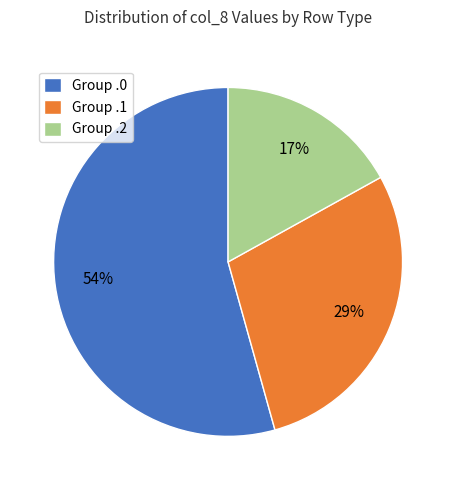

Which category has the biggest portion of the pie?

Group .0